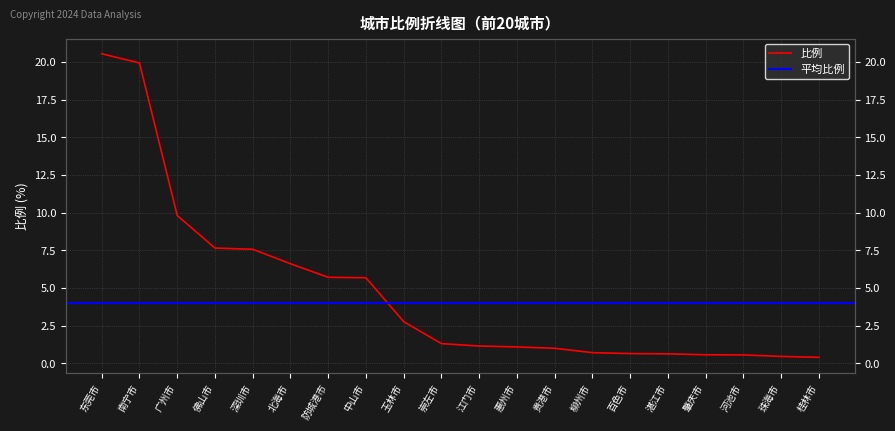

What is the difference between the maximum and minimum values?

20.1